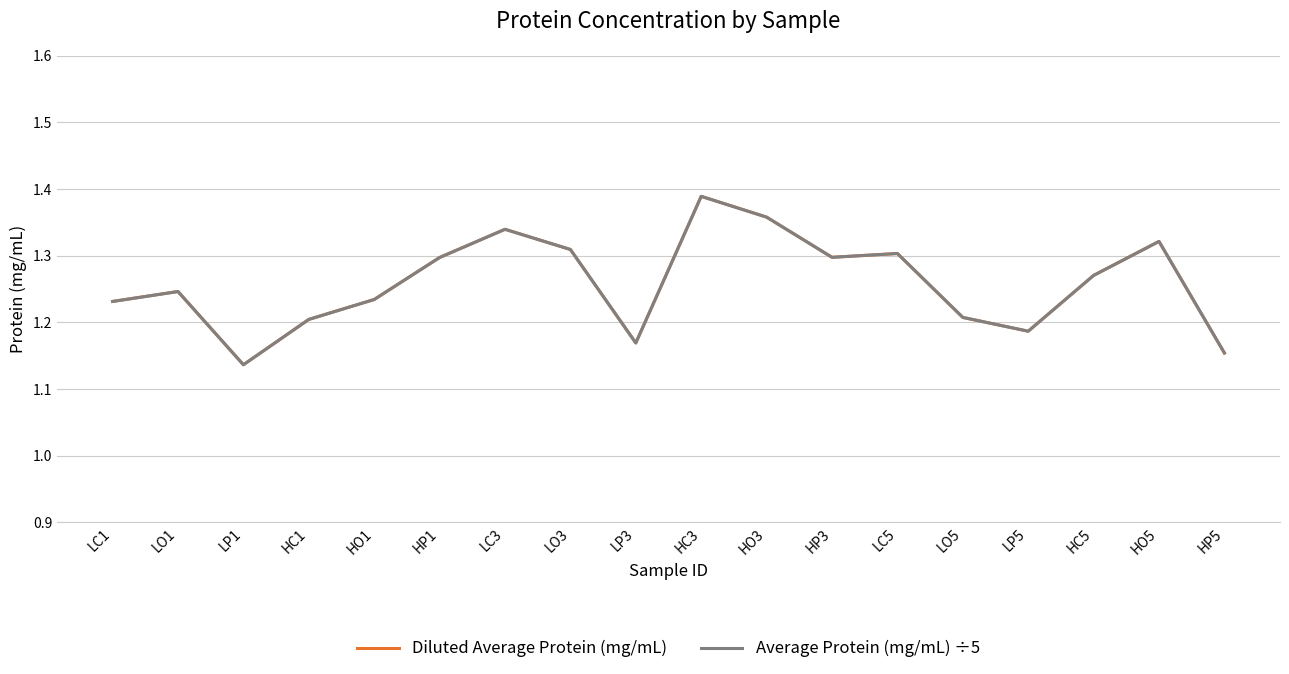

The Average Protein (mg/mL) ÷5 series shows 2.2 at HC1. True or false?

False